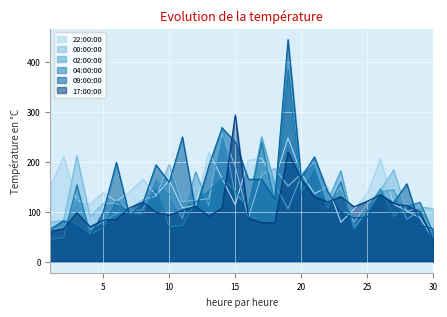

What is the maximum value shown in the chart?

445